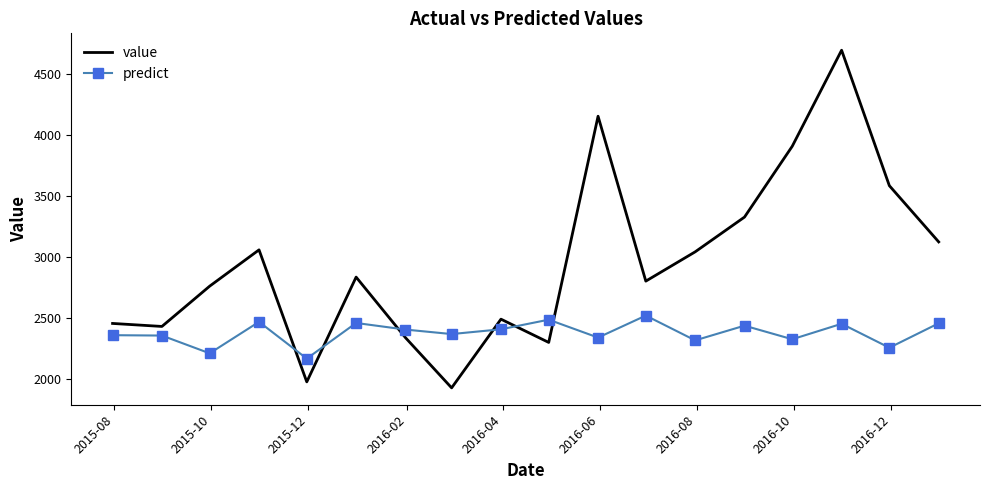

Which series has the largest total across all categories?

value